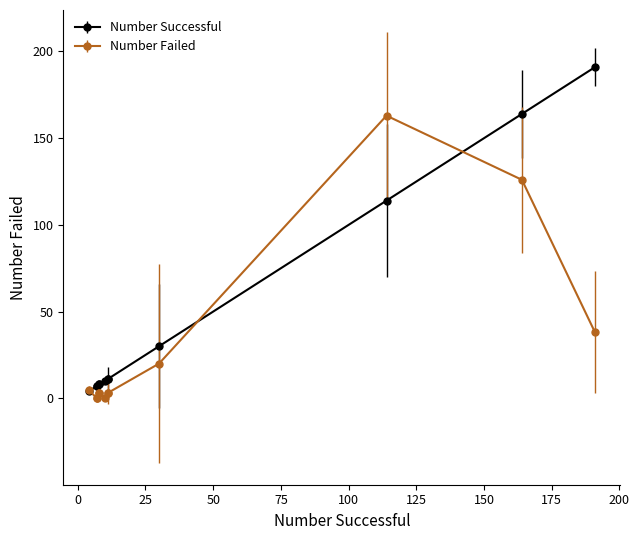

How many categories are shown in the chart?

12